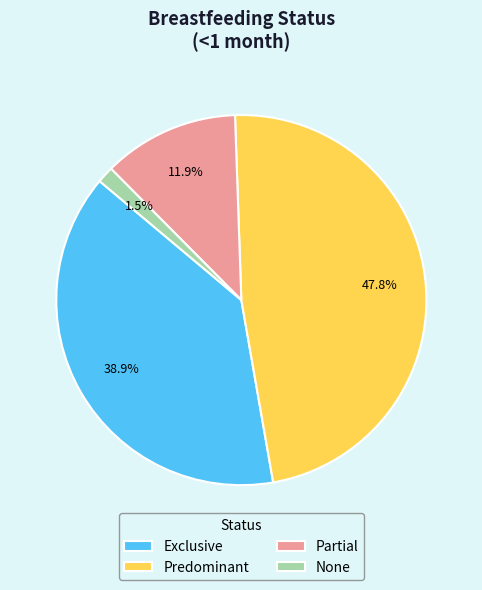

Does any single category account for the majority?

No